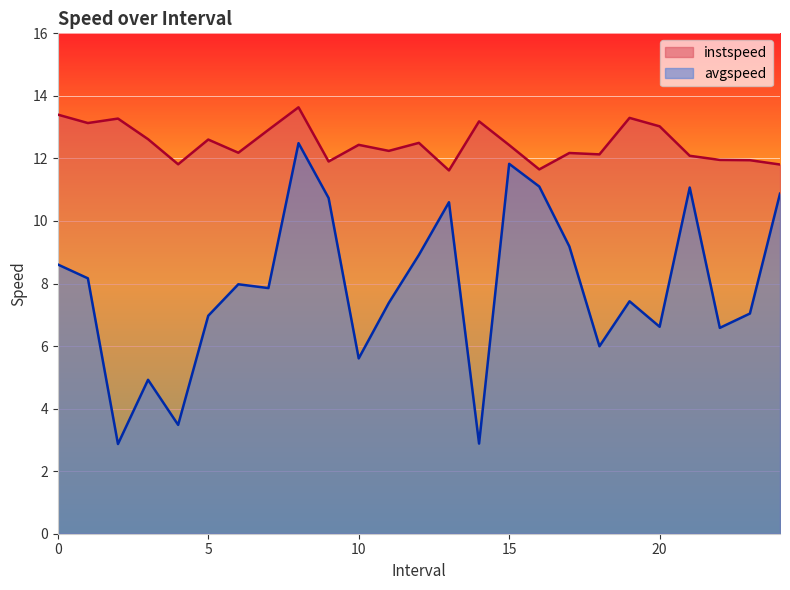

At how many categories does at least one series exceed 10?

25